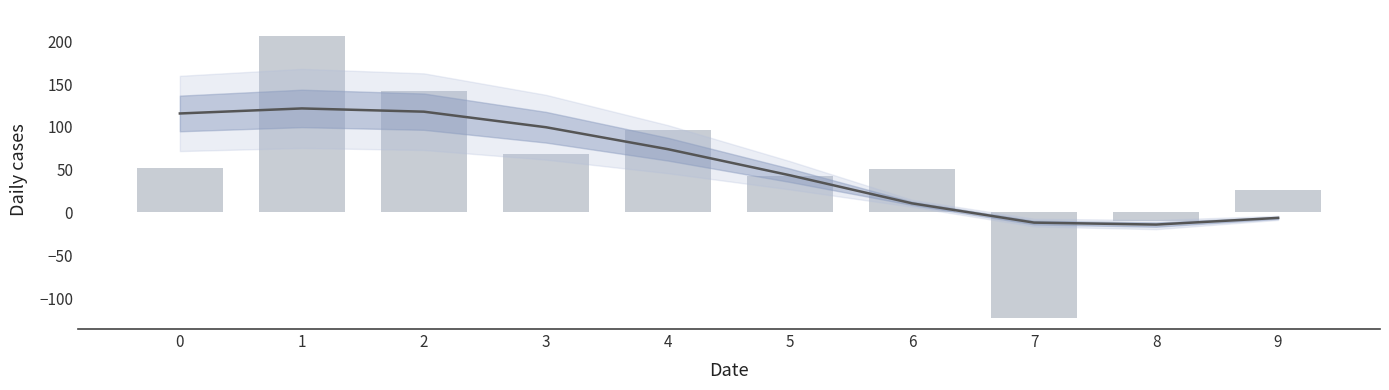

Are the bars grouped side by side (vs. stacked)?

No